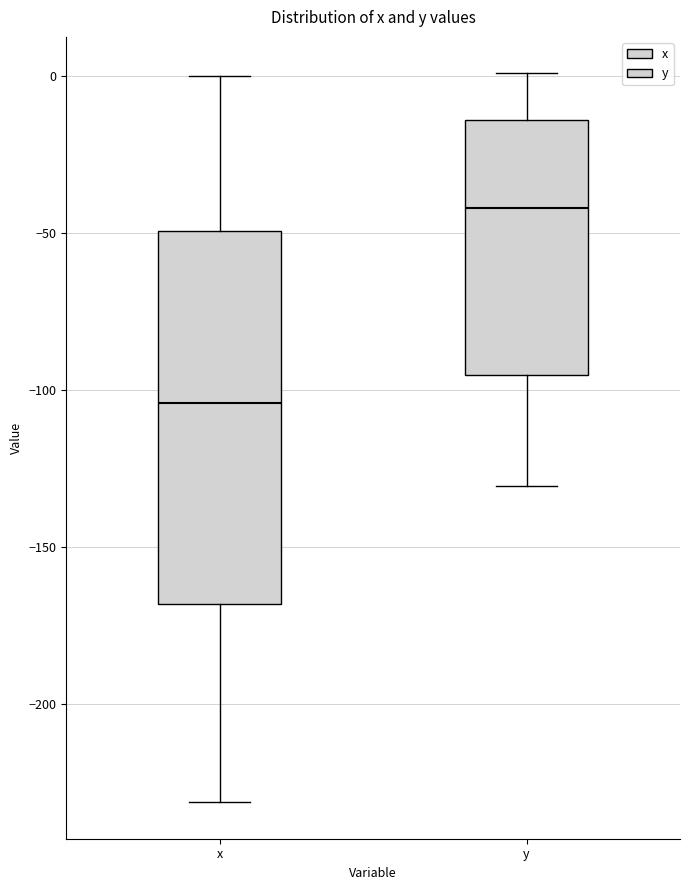

Where does the lower whisker of the box for y end on the y-axis? The values are not printed on the chart, so give them approximately, as read against the axis.

-130